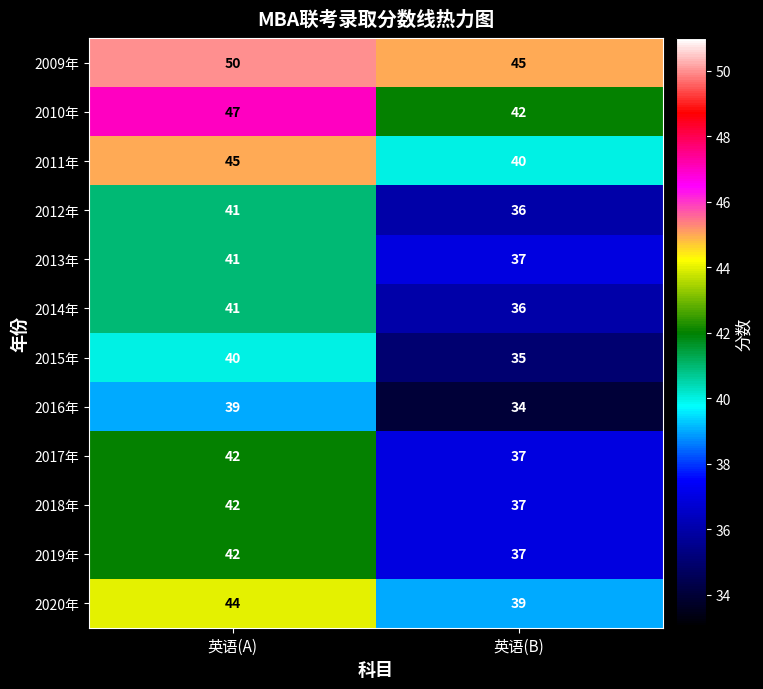

Reading right to left, what are all the values shown in this chart?

2009年: 英语(B)=45	英语(A)=50
2010年: 英语(B)=42	英语(A)=47
2011年: 英语(B)=40	英语(A)=45
2012年: 英语(B)=36	英语(A)=41
2013年: 英语(B)=37	英语(A)=41
2014年: 英语(B)=36	英语(A)=41
2015年: 英语(B)=35	英语(A)=40
2016年: 英语(B)=34	英语(A)=39
2017年: 英语(B)=37	英语(A)=42
2018年: 英语(B)=37	英语(A)=42
2019年: 英语(B)=37	英语(A)=42
2020年: 英语(B)=39	英语(A)=44